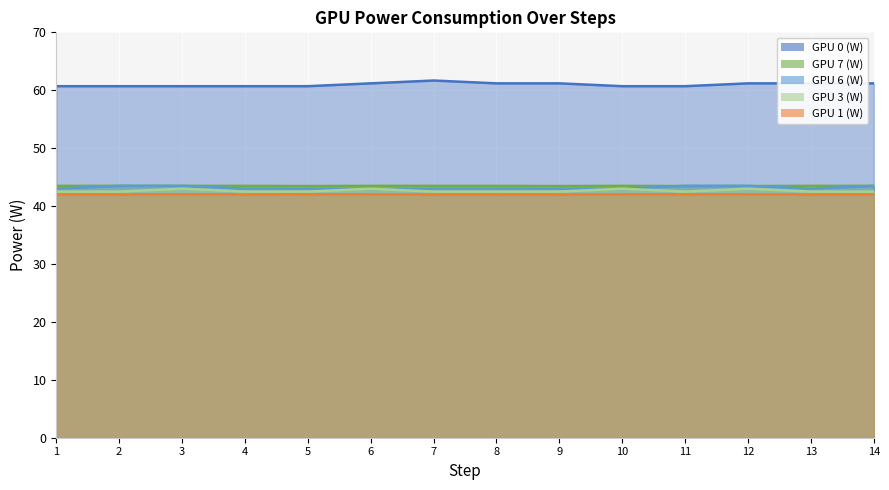

The value of GPU 7 (W) at 4 is 43.5. True or false?

True